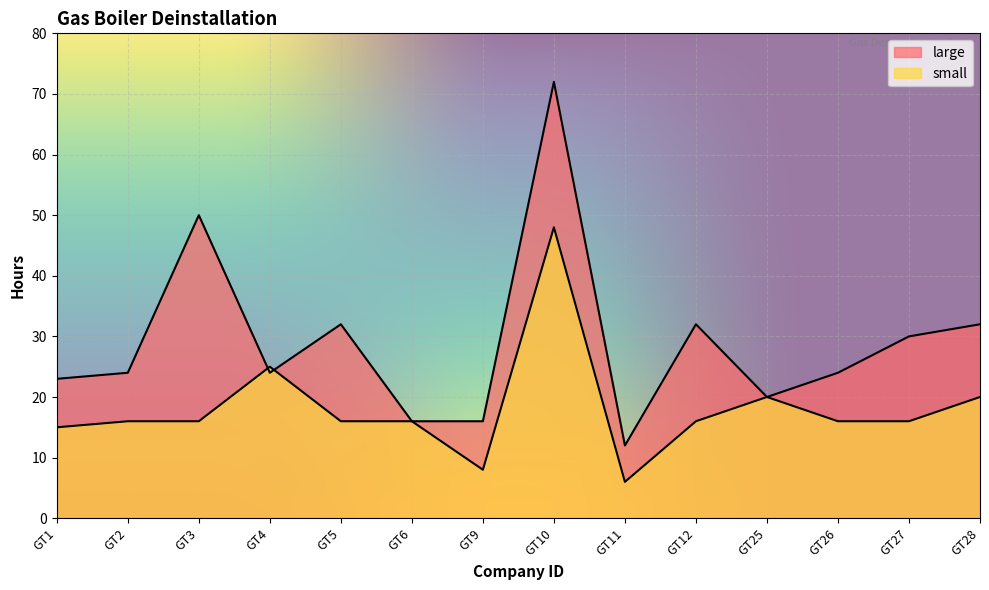

How many interior local valleys does the small series have?

2